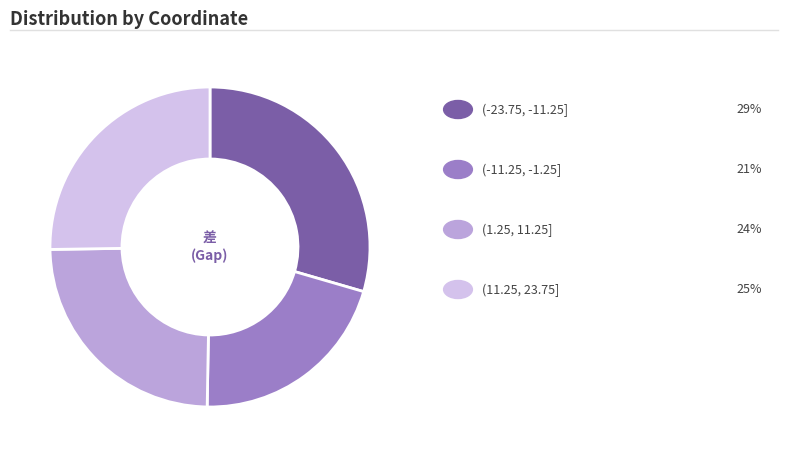

Is there a majority slice in this chart?

No